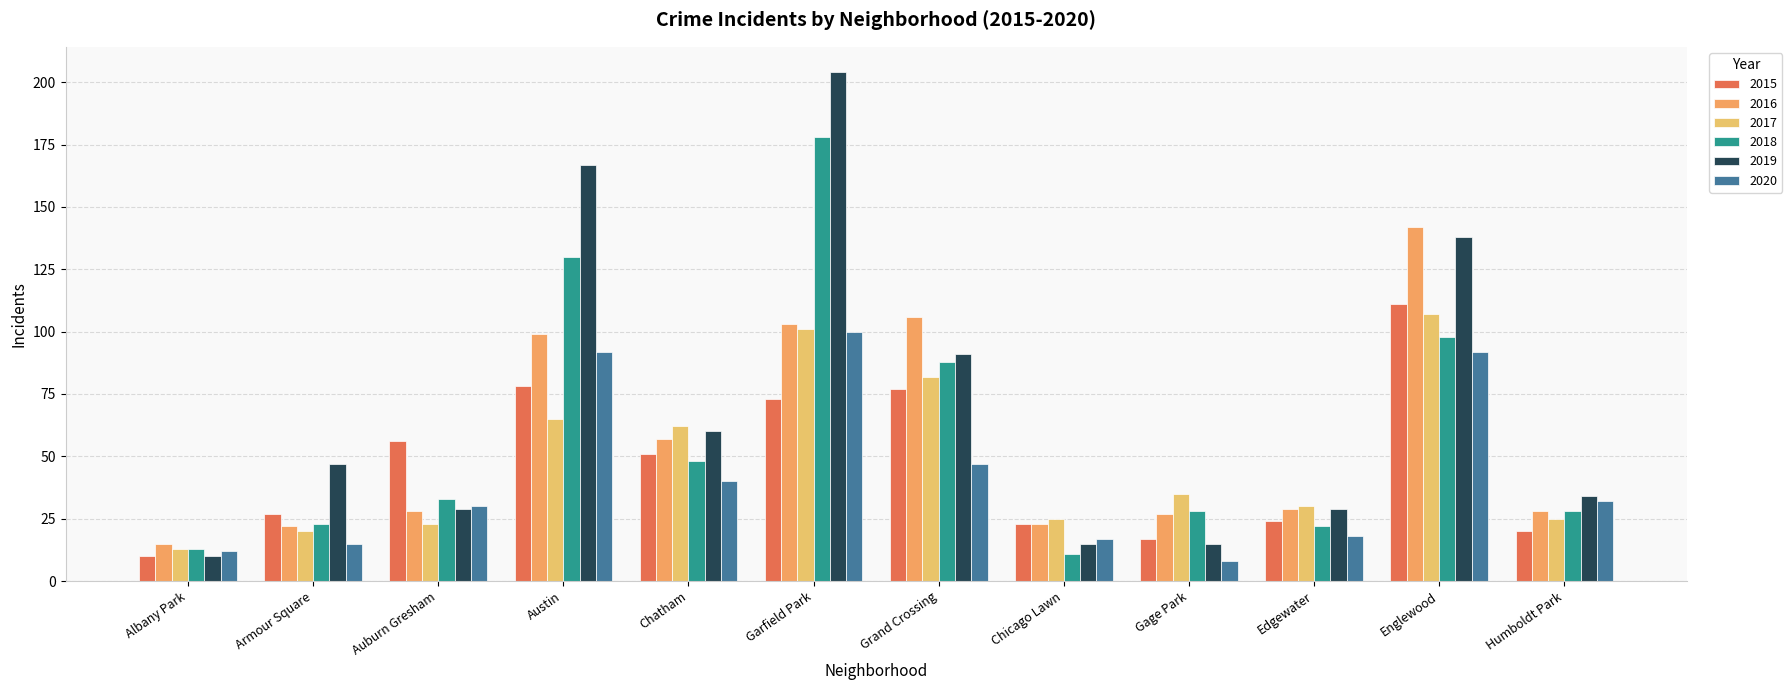

What is the label of the 9th bar from the left?

Gage Park